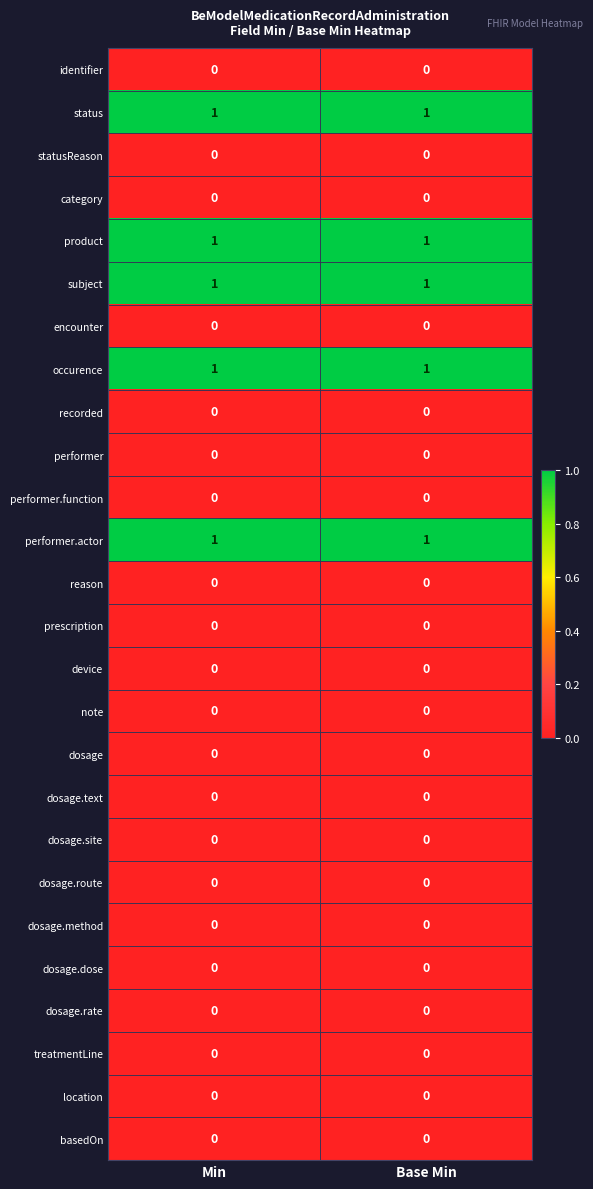

The basedOn series shows 0 at Base Min. True or false?

True